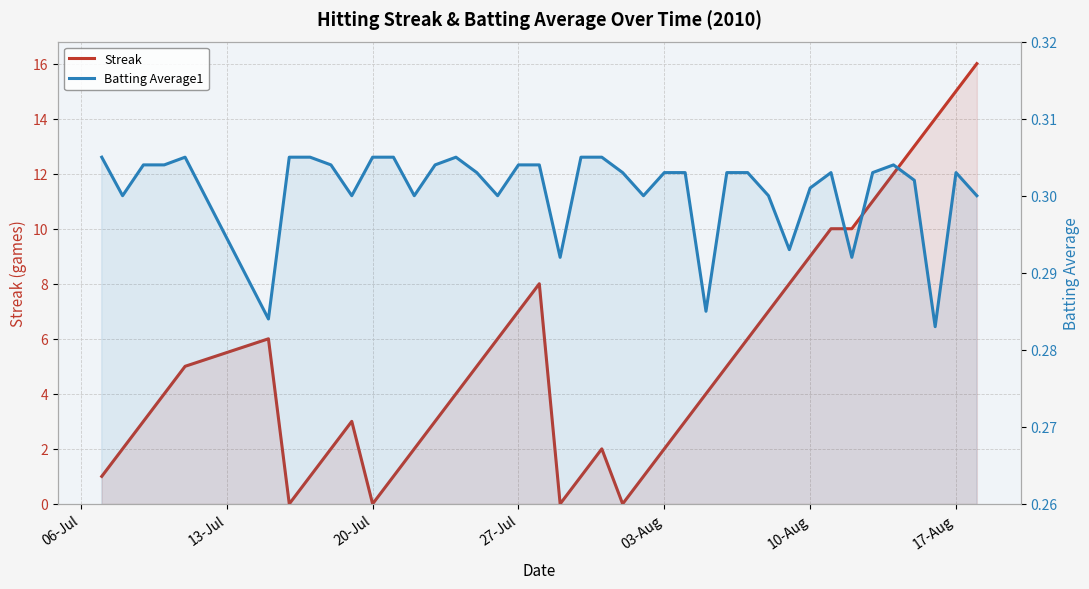

At how many categories does at least one series exceed 9?

8